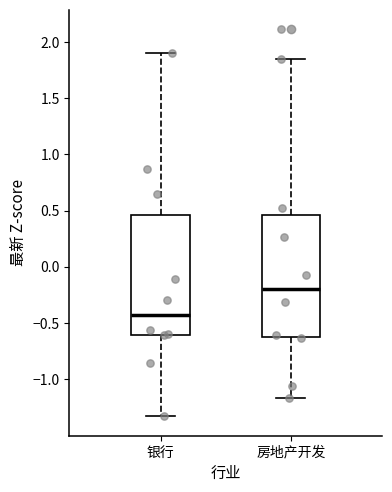

Reading left to right, read every box against the y-axis: the position of its median line, the range the box covers, and the ends of its whiskers. The values are not printed on the chart, so give them approximately, as read against the axis.

银行: median -0.45, box -0.60 to 0.45, whiskers -1.35 to 1.90
房地产开发: median -0.20, box -0.65 to 0.45, whiskers -1.15 to 1.85